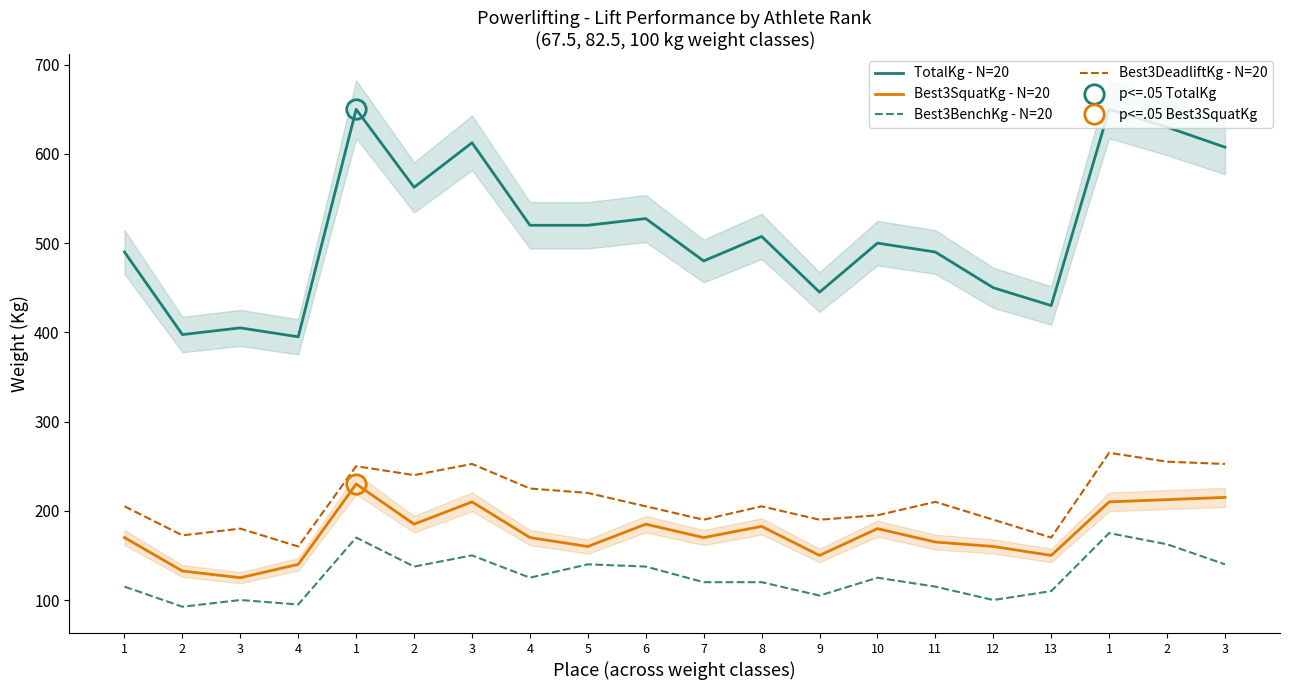

Reading left to right, transcribe all the data shown in this chart.

TotalKg - N=20: 1=490.0	2=397.5	3=405.0	4=395.0	1=650.0	2=562.5	3=612.5	4=520.0	5=520.0	6=527.5	7=480.0	8=507.5	9=445.0	10=500.0	11=490.0	12=450.0	13=430.0	1=650.0	2=630.0	3=607.5
Best3SquatKg - N=20: 1=170.0	2=132.5	3=125.0	4=140.0	1=230.0	2=185.0	3=210.0	4=170.0	5=160.0	6=185.0	7=170.0	8=182.5	9=150.0	10=180.0	11=165.0	12=160.0	13=150.0	1=210.0	2=212.5	3=215.0
Best3BenchKg - N=20: 1=115.0	2=92.5	3=100.0	4=95.0	1=170.0	2=137.5	3=150.0	4=125.0	5=140.0	6=137.5	7=120.0	8=120.0	9=105.0	10=125.0	11=115.0	12=100.0	13=110.0	1=175.0	2=162.5	3=140.0
Best3DeadliftKg - N=20: 1=205.0	2=172.5	3=180.0	4=160.0	1=250.0	2=240.0	3=252.5	4=225.0	5=220.0	6=205.0	7=190.0	8=205.0	9=190.0	10=195.0	11=210.0	12=190.0	13=170.0	1=265.0	2=255.0	3=252.5